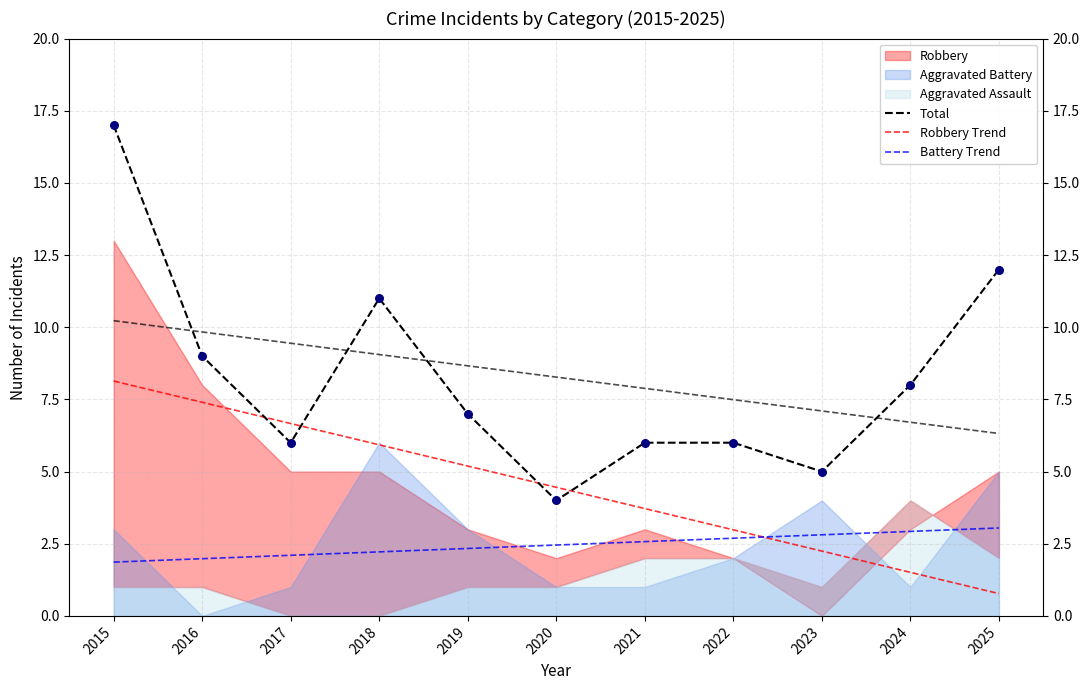

Which series has the largest total across all categories?

Total